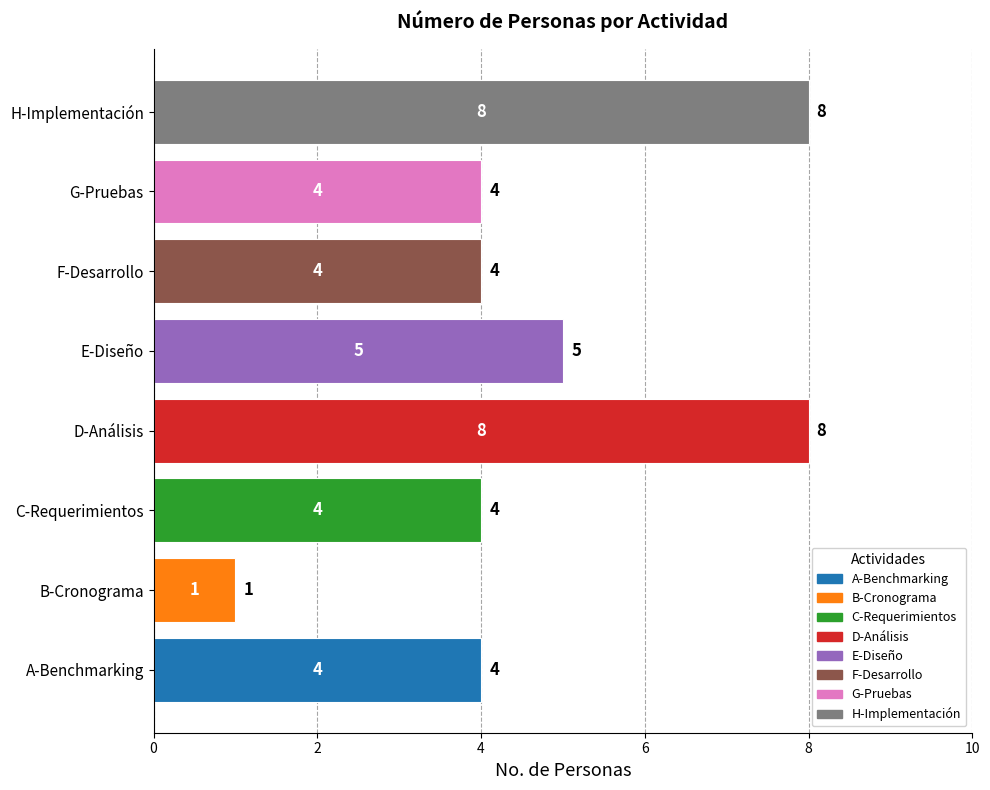

The chart shows a value of 4 at G-Pruebas. True or false?

True